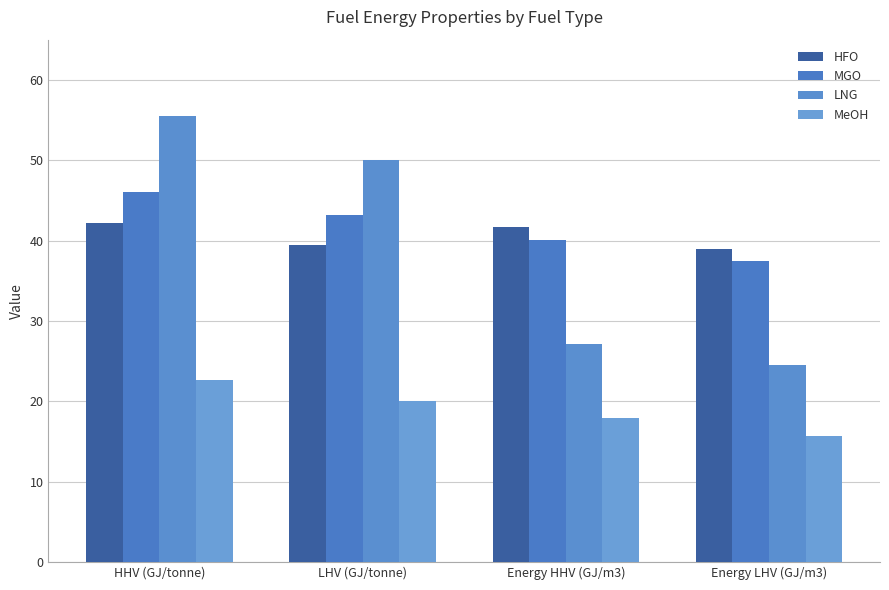

Are the bars grouped side by side (vs. stacked)?

Yes